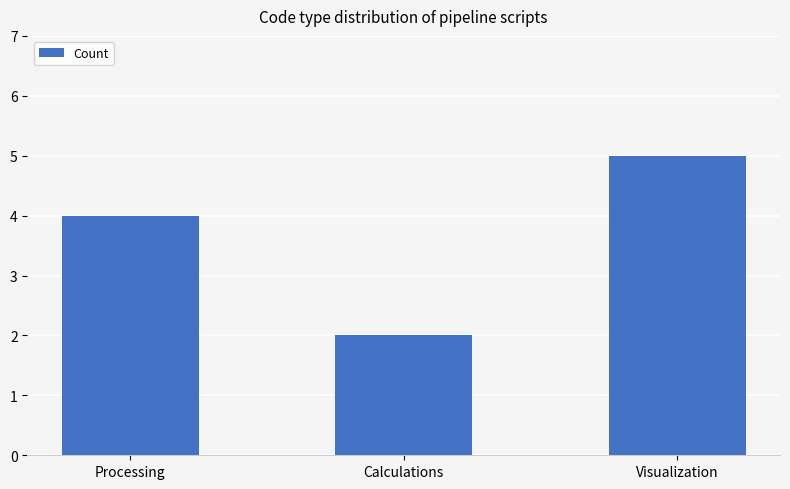

Rank the categories by value from highest to lowest.

Visualization, Processing, Calculations